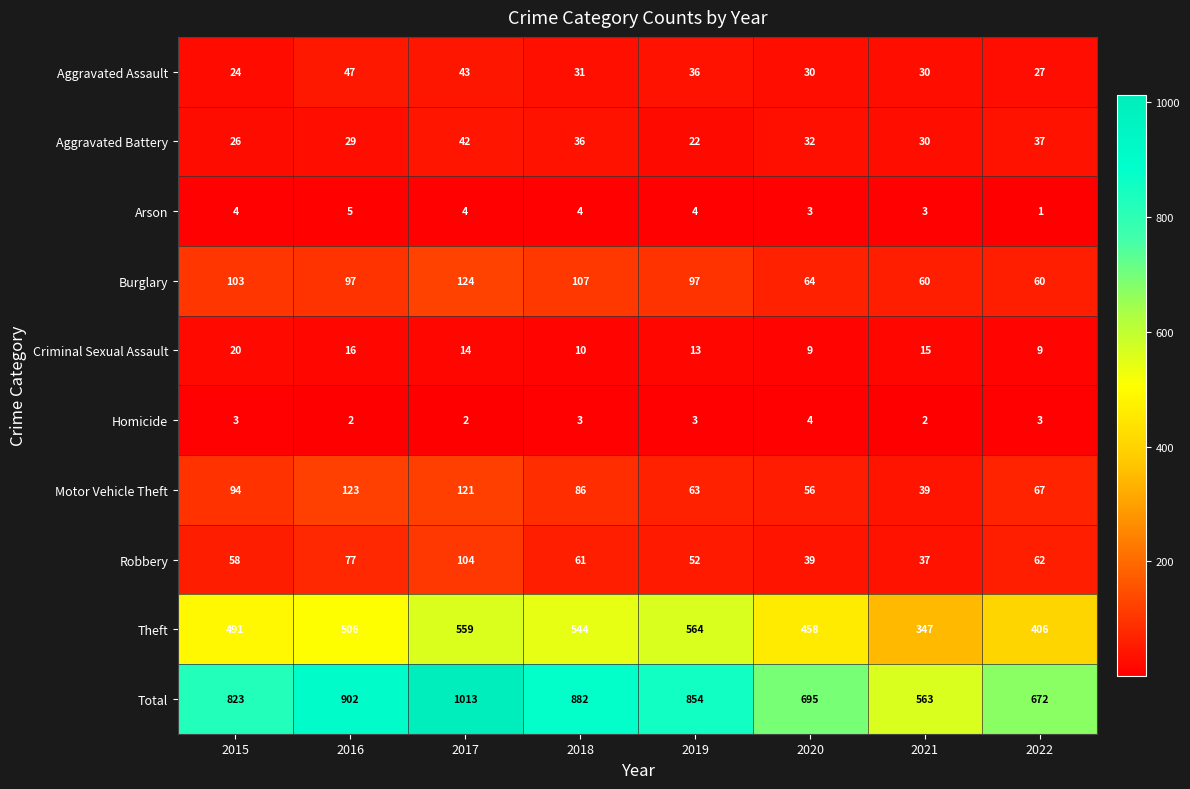

At how many categories does at least one series exceed 877?

3